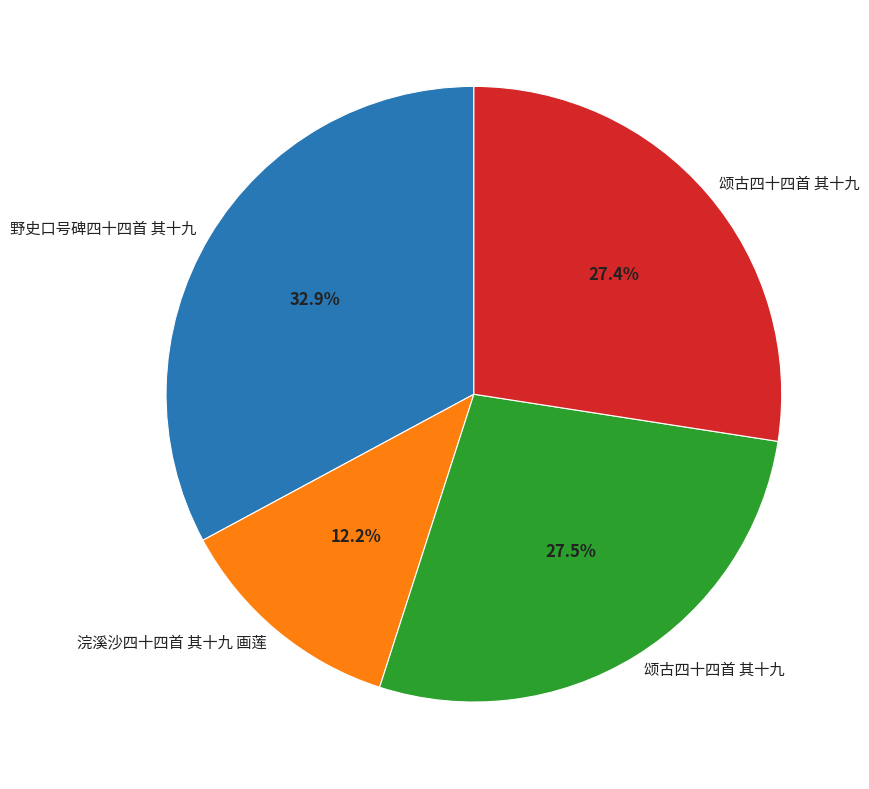

Does any single category account for the majority?

No